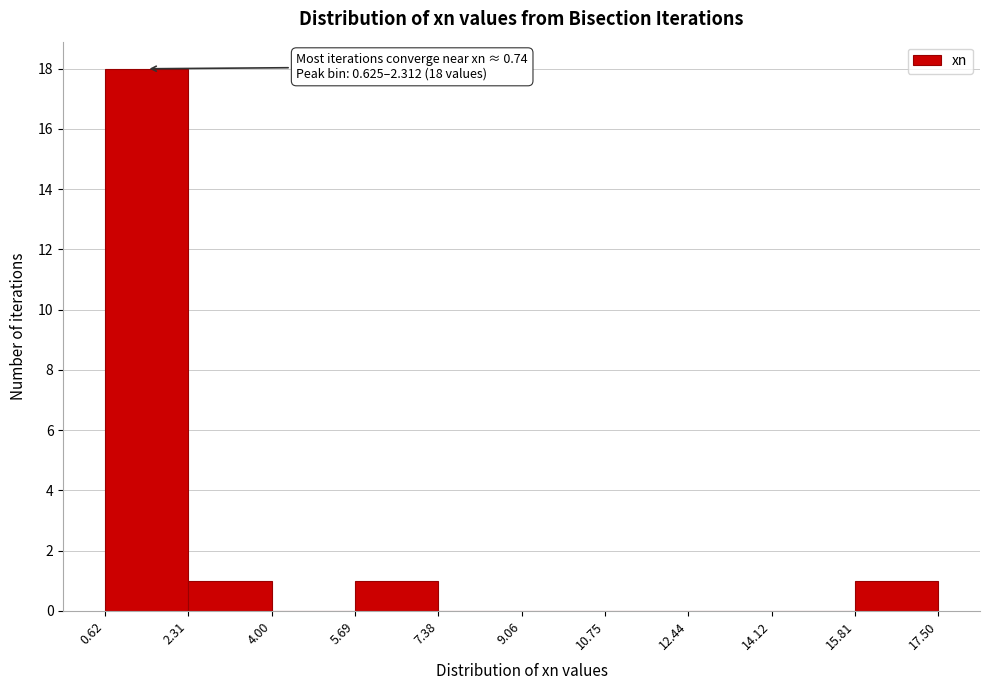

Which range on the x-axis has the tallest bar?

0.62 to 2.31